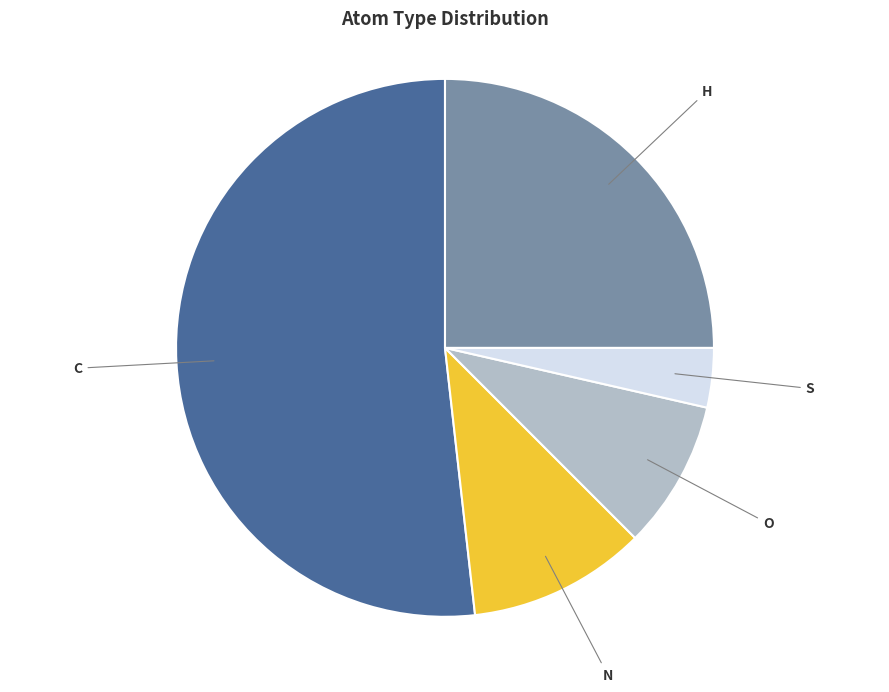

Does any single category account for the majority?

Yes